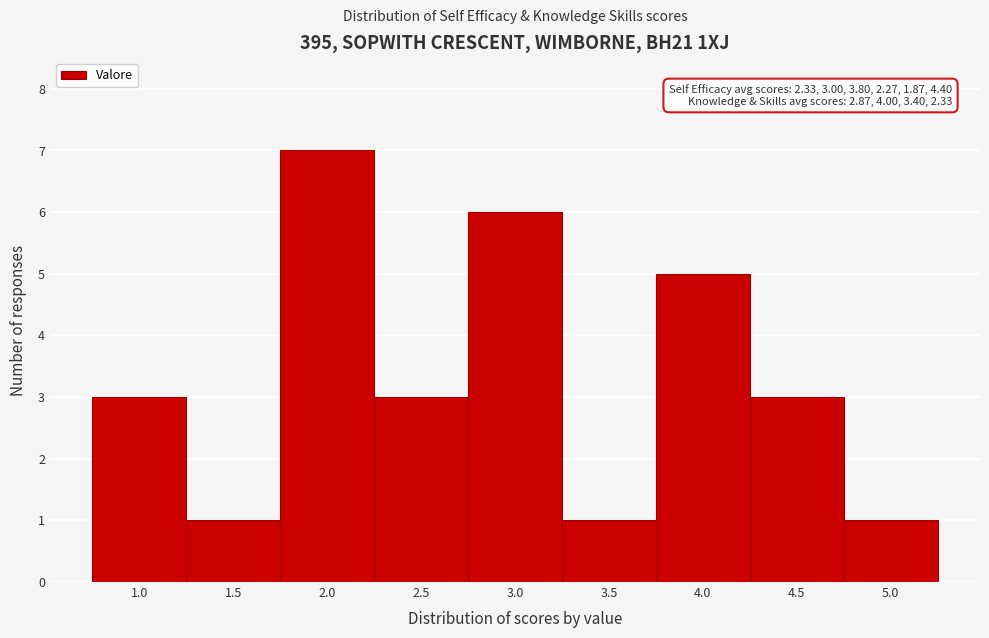

Reading right to left, transcribe all the data shown in this chart.

1	3	5	1	6	3	7	1	3